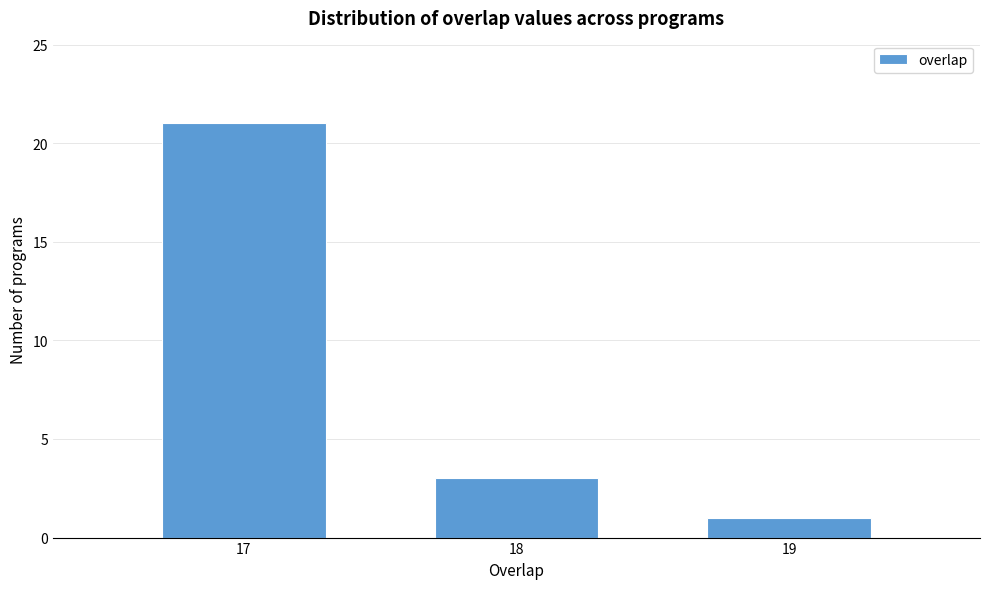

Reading left to right, transcribe all the data shown in this chart.

21	3	1